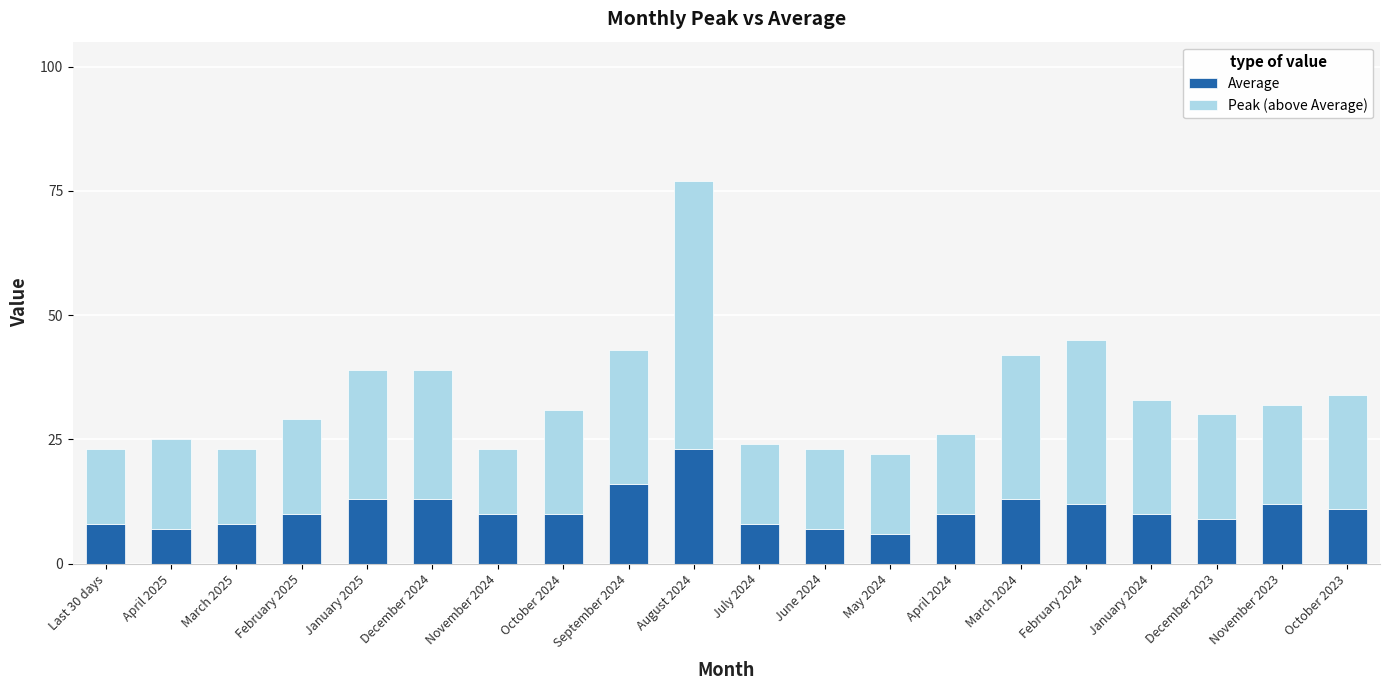

What is the difference between the maximum and minimum values in the Average series?

17